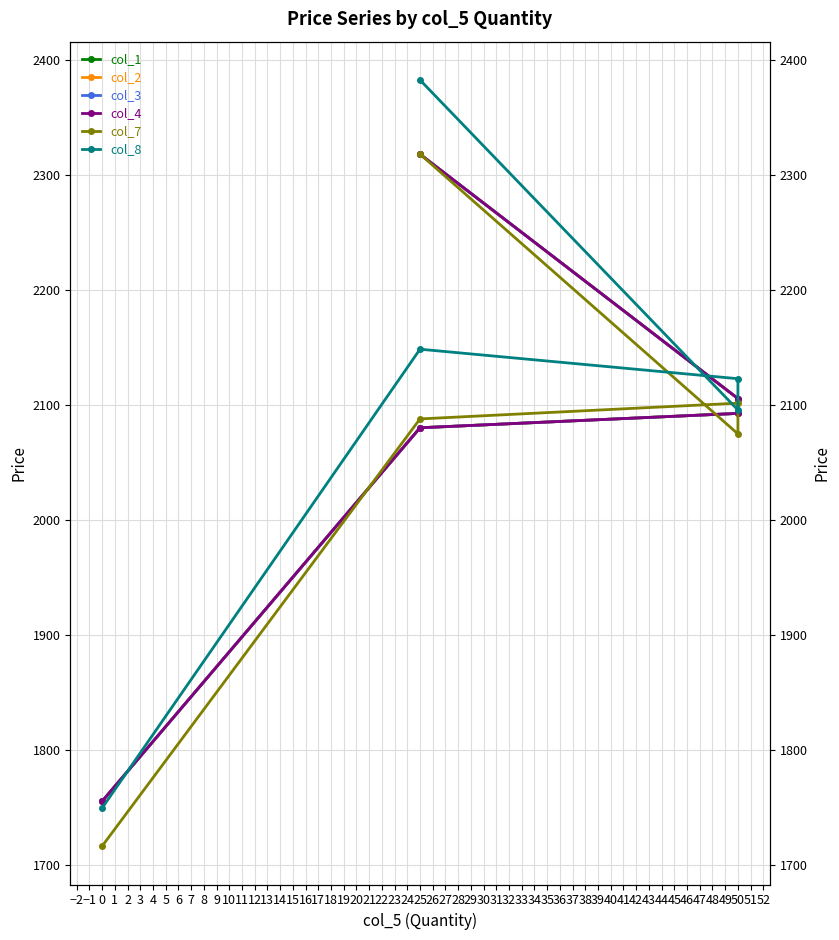

Which series has the largest range (max minus min)?

col_8